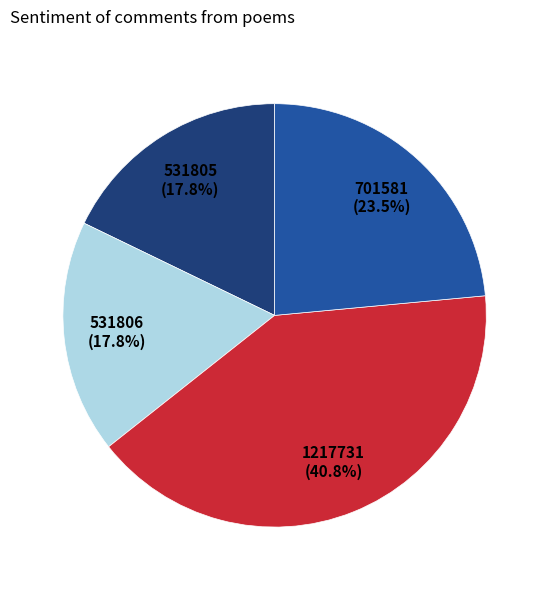

Is there any slice that represents more than half of the pie?

No